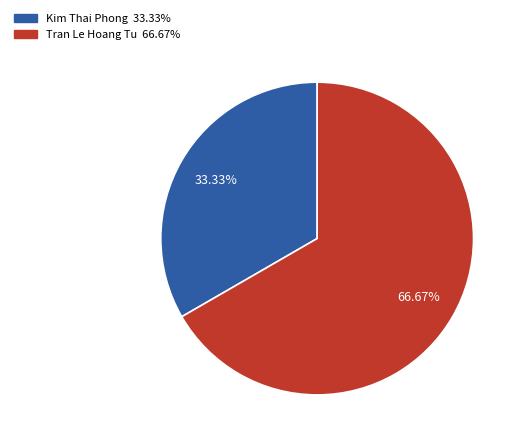

Is there any slice that represents more than half of the pie?

Yes